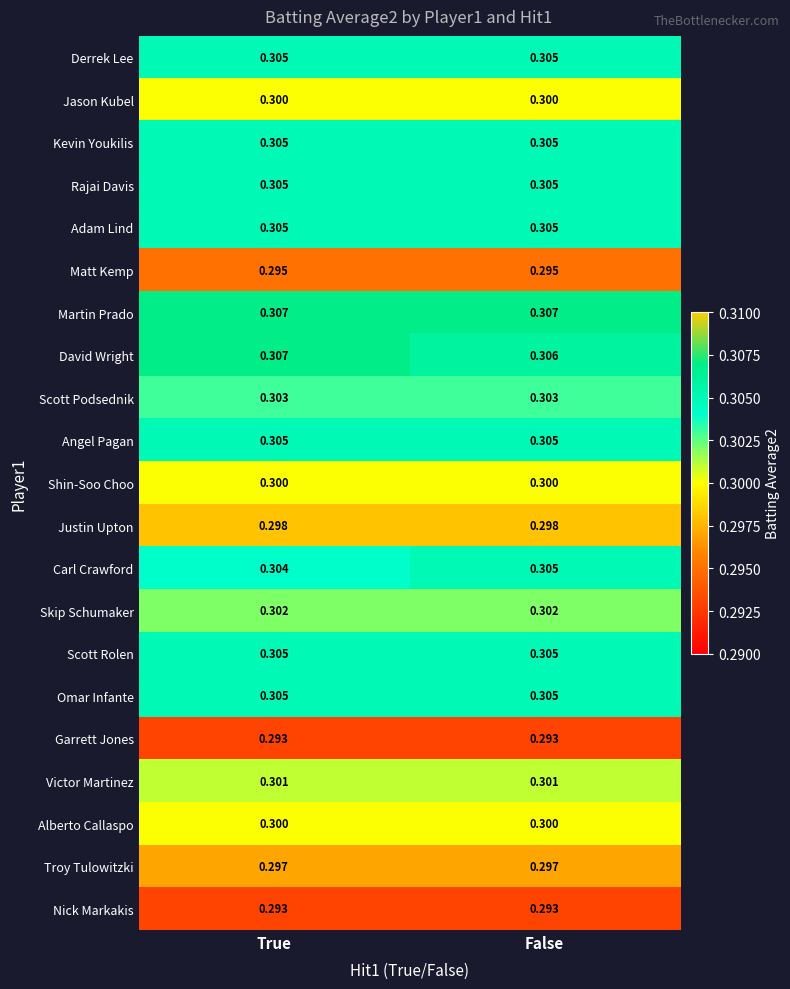

Is the value of Matt Kemp at True greater than the value of Garrett Jones at False?

Yes